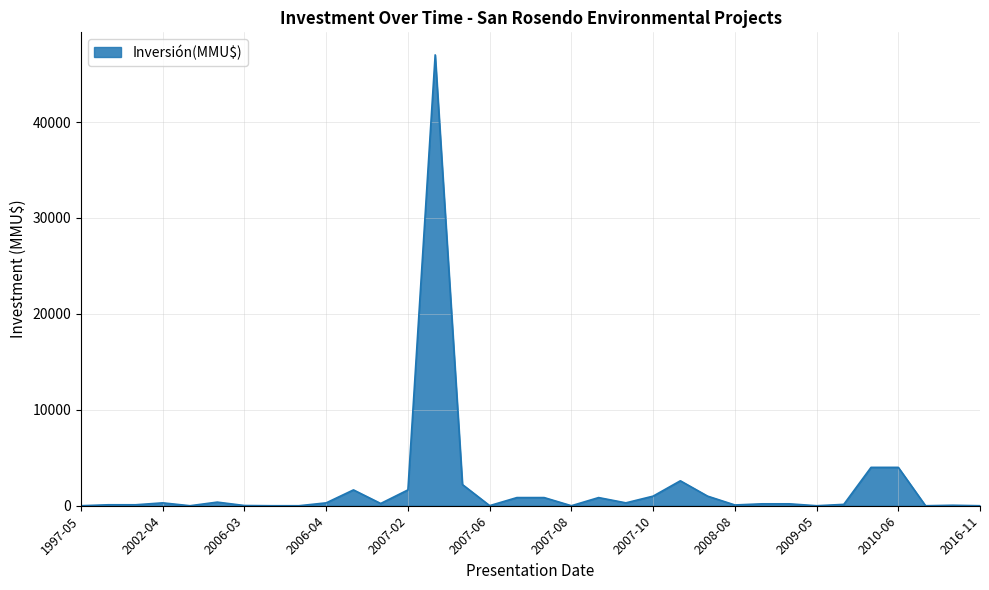

List the labels in order of value, largest first.

2007-02-28, 2009-10-23, 2010-06-24, 2007-12-29, 2007-04-26, 2007-01-12, 2007-02-14, 2007-10-08, 2008-07-07, 2007-07-04, 2007-08-03, 2007-08-24, 2005-12-28, 2002-04-05, 2006-04-28, 2007-08-31, 2007-02-08, 2008-10-30, 2009-04-22, 2009-06-02, 1997-10-24, 2000-01-21, 2008-08-06, 2012-02-20, 2006-03-06, 2007-06-07, 1997-05-19, 2005-09-30, 2006-03-27, 2006-04-28, 2007-08-06, 2009-05-15, 2012-01-10, 2016-11-03